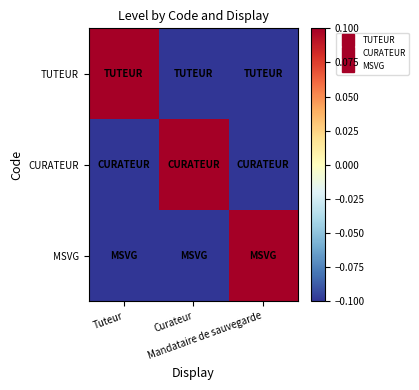

At how many categories does at least one series exceed 0?

3